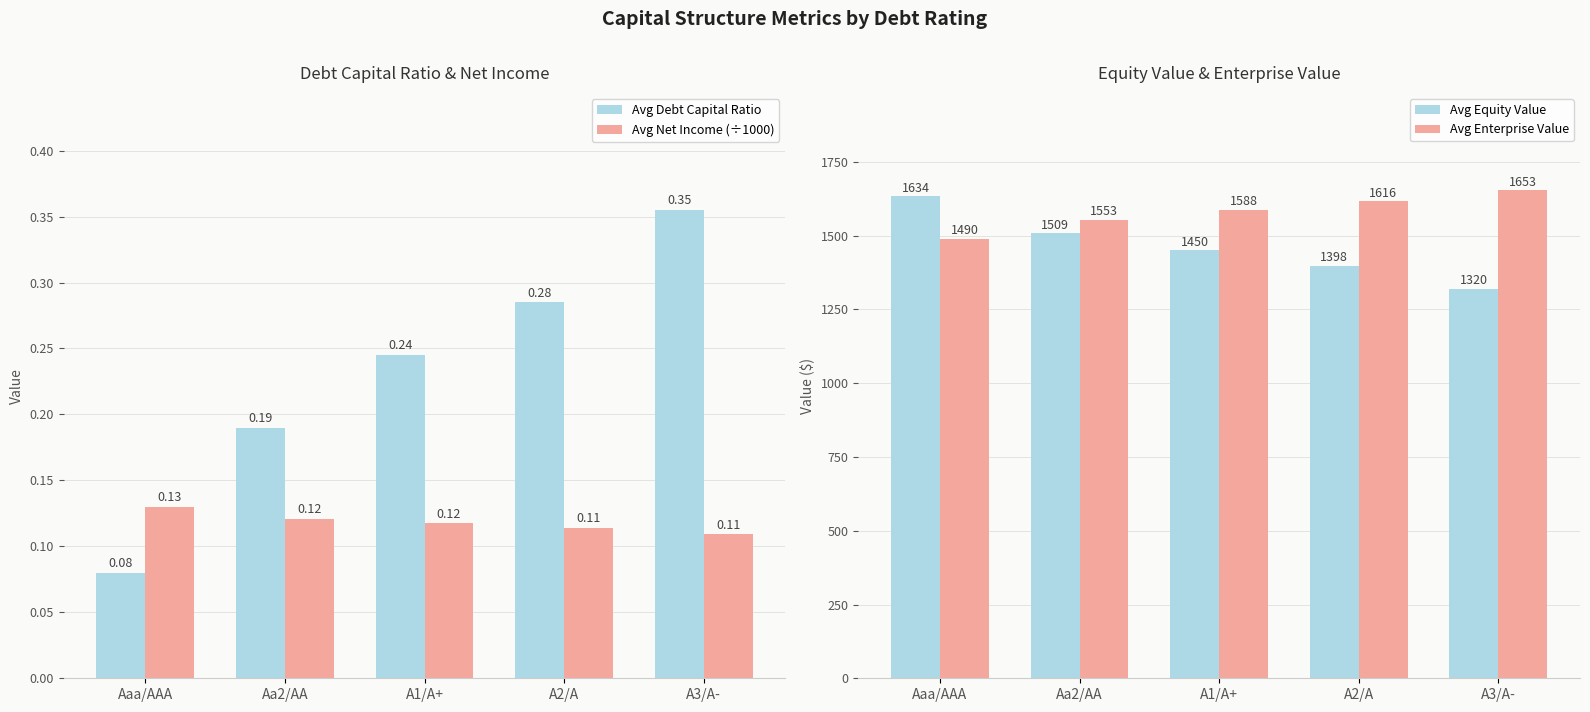

Reading left to right, transcribe all the data shown in this chart.

Avg Debt Capital Ratio: Aaa/AAA=0.1	Aa2/AA=0.2	A1/A+=0.2	A2/A=0.3	A3/A-=0.4
Avg Net Income (÷1000): Aaa/AAA=0.1	Aa2/AA=0.1	A1/A+=0.1	A2/A=0.1	A3/A-=0.1
Avg Equity Value: Aaa/AAA=1634.0	Aa2/AA=1508.8	A1/A+=1450.1	A2/A=1398.5	A3/A-=1319.6
Avg Enterprise Value: Aaa/AAA=1490.0	Aa2/AA=1553.2	A1/A+=1587.5	A2/A=1616.0	A3/A-=1653.2